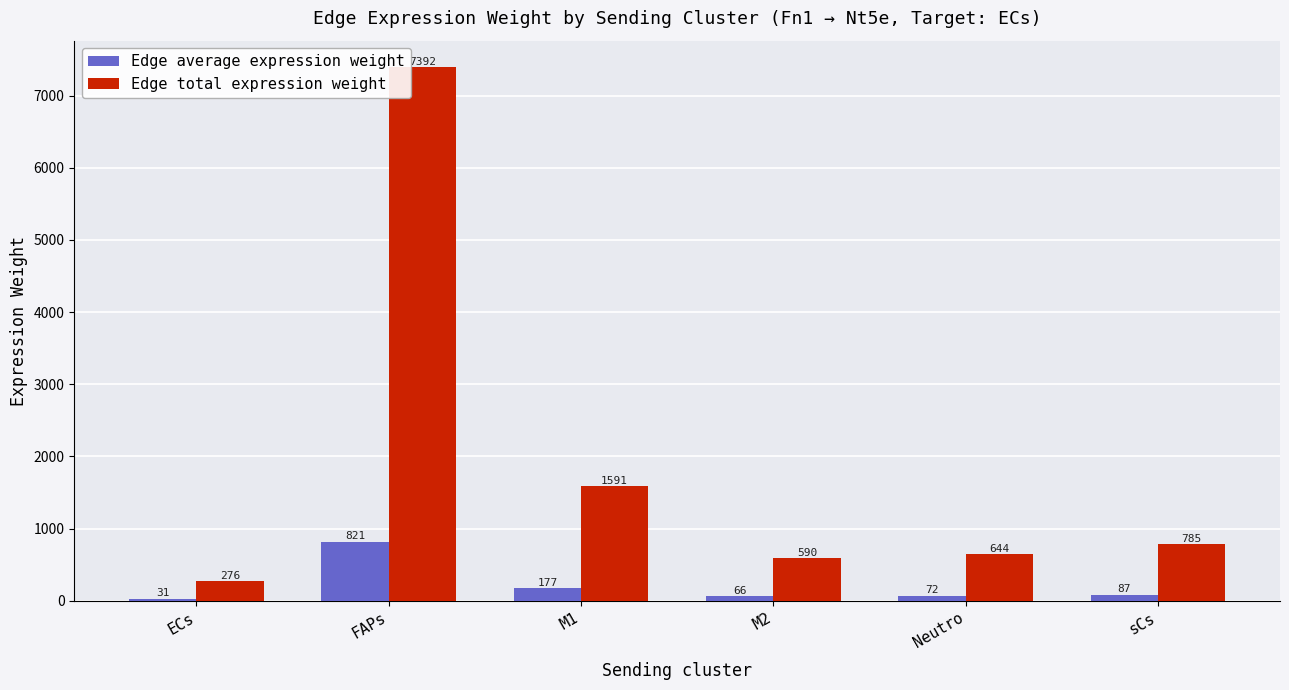

Is the value of Edge average expression weight at FAPs greater than the value of Edge total expression weight at Neutro?

Yes